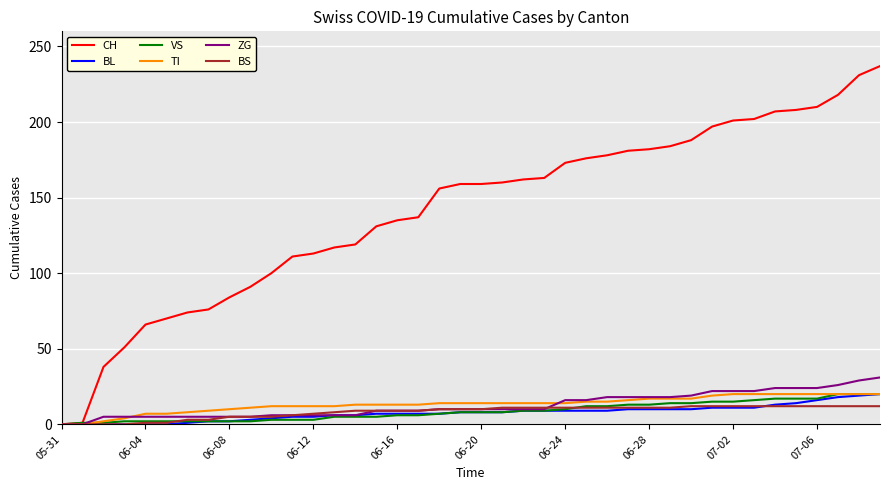

Which series has the largest total across all categories?

CH